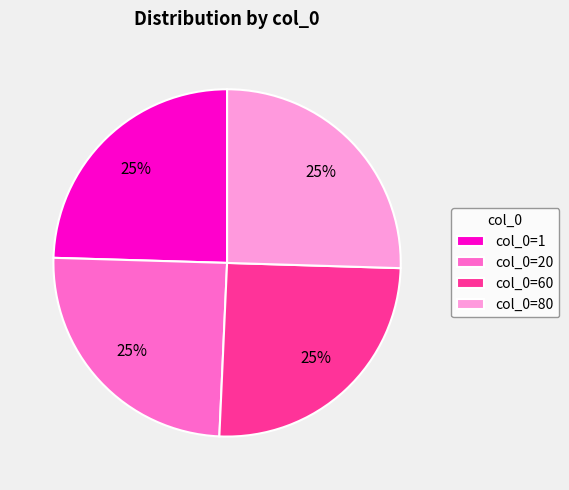

To the nearest percent, what percentage of the pie is col_0=1?

25%